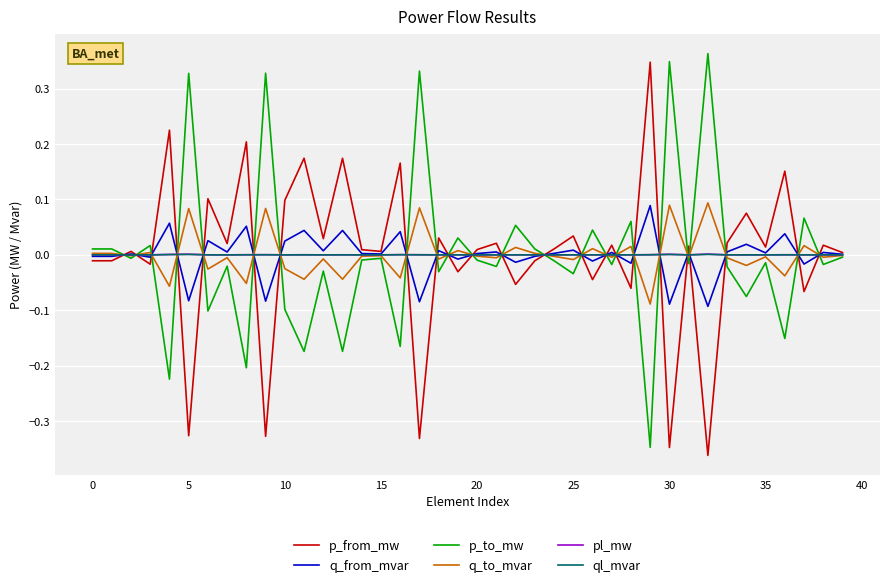

What are all the series names shown in the legend?

p_from_mw, q_from_mvar, p_to_mw, q_to_mvar, pl_mw, ql_mvar